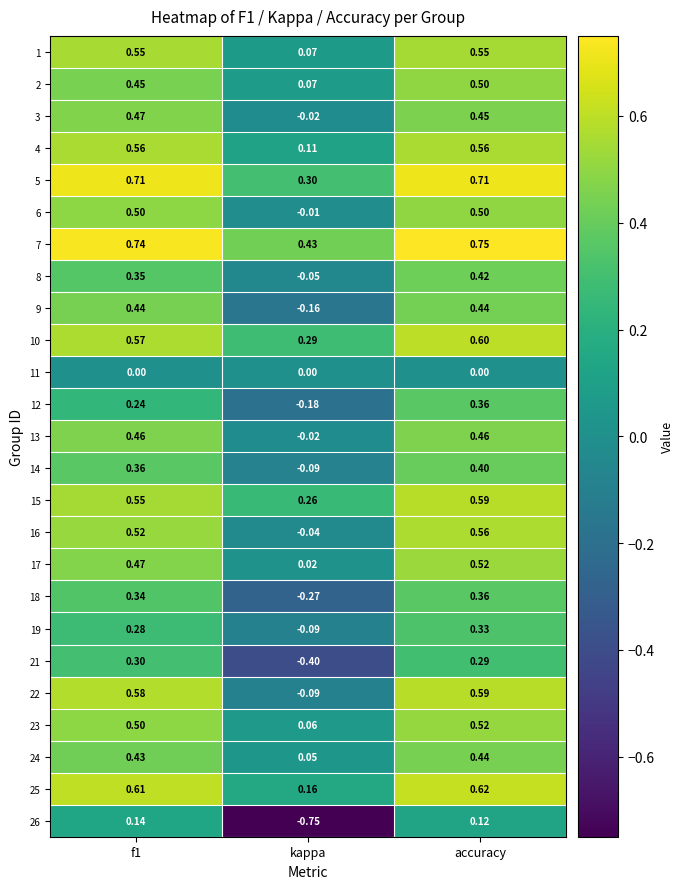

What is the difference between the highest and lowest values at kappa?

1.2